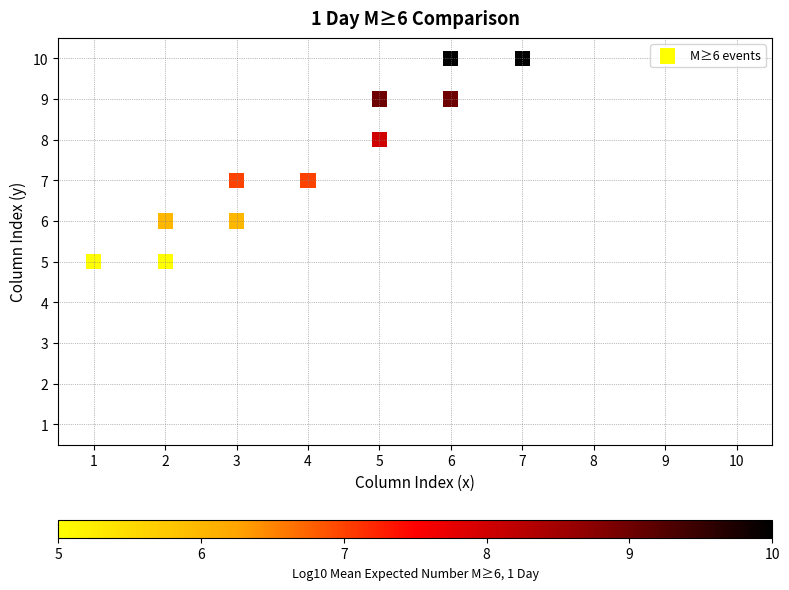

What is the average X value?

4